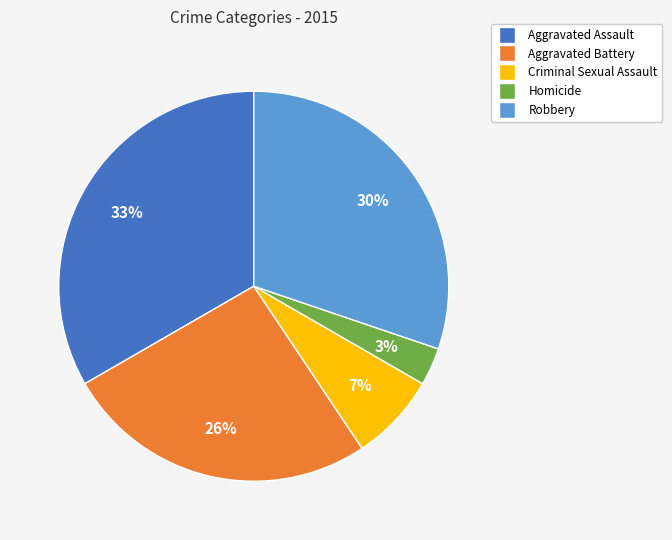

True or false: Aggravated Battery accounts for 26% of the total.

True